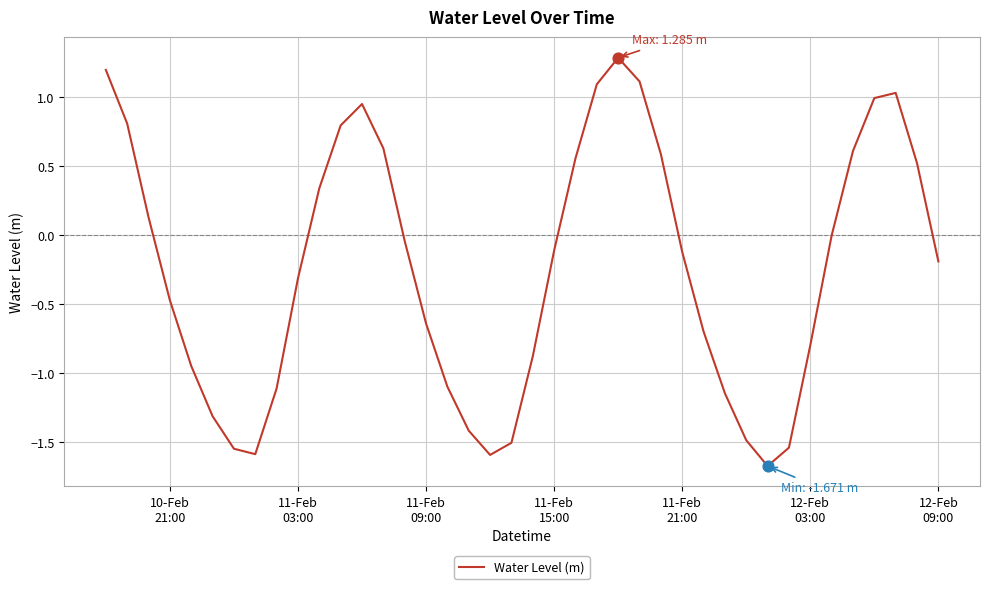

What is the difference between the maximum and minimum values?

3.0